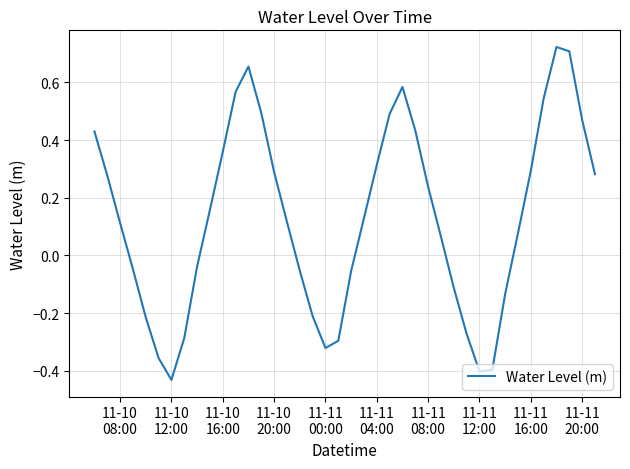

What is the difference between the maximum and minimum values?

1.2